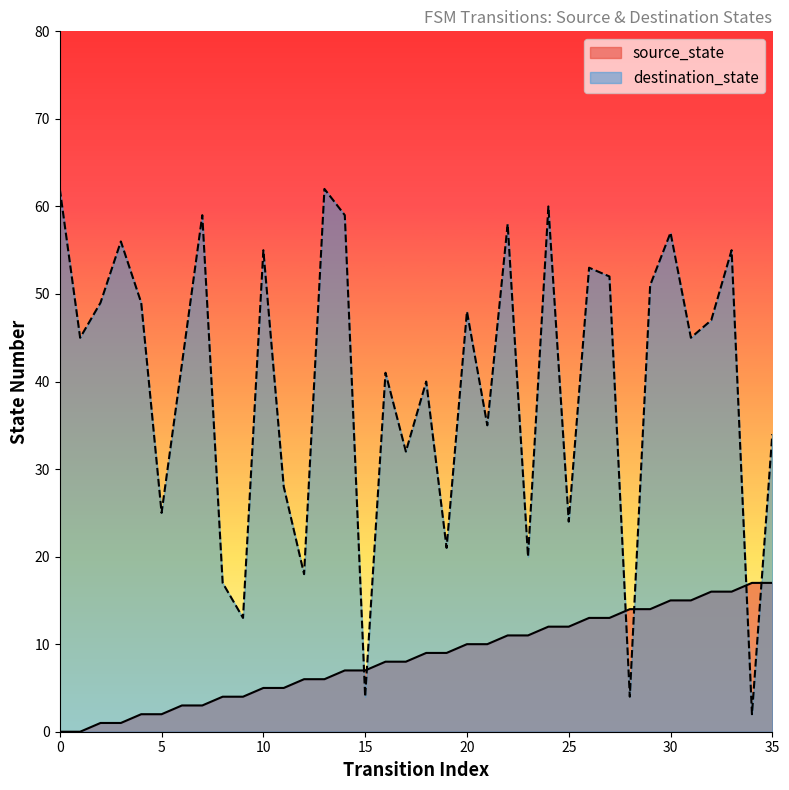

At how many categories does at least one series exceed 39?

22